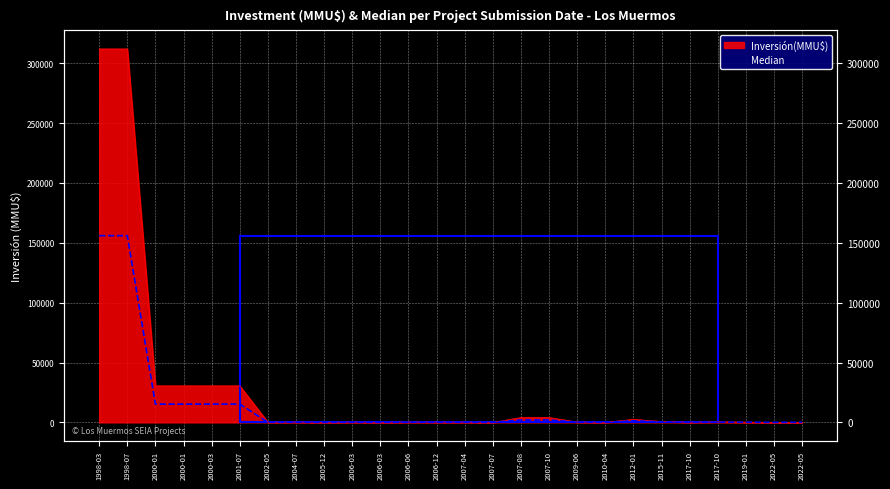

Does the chart display data point markers on the line(s)?

No